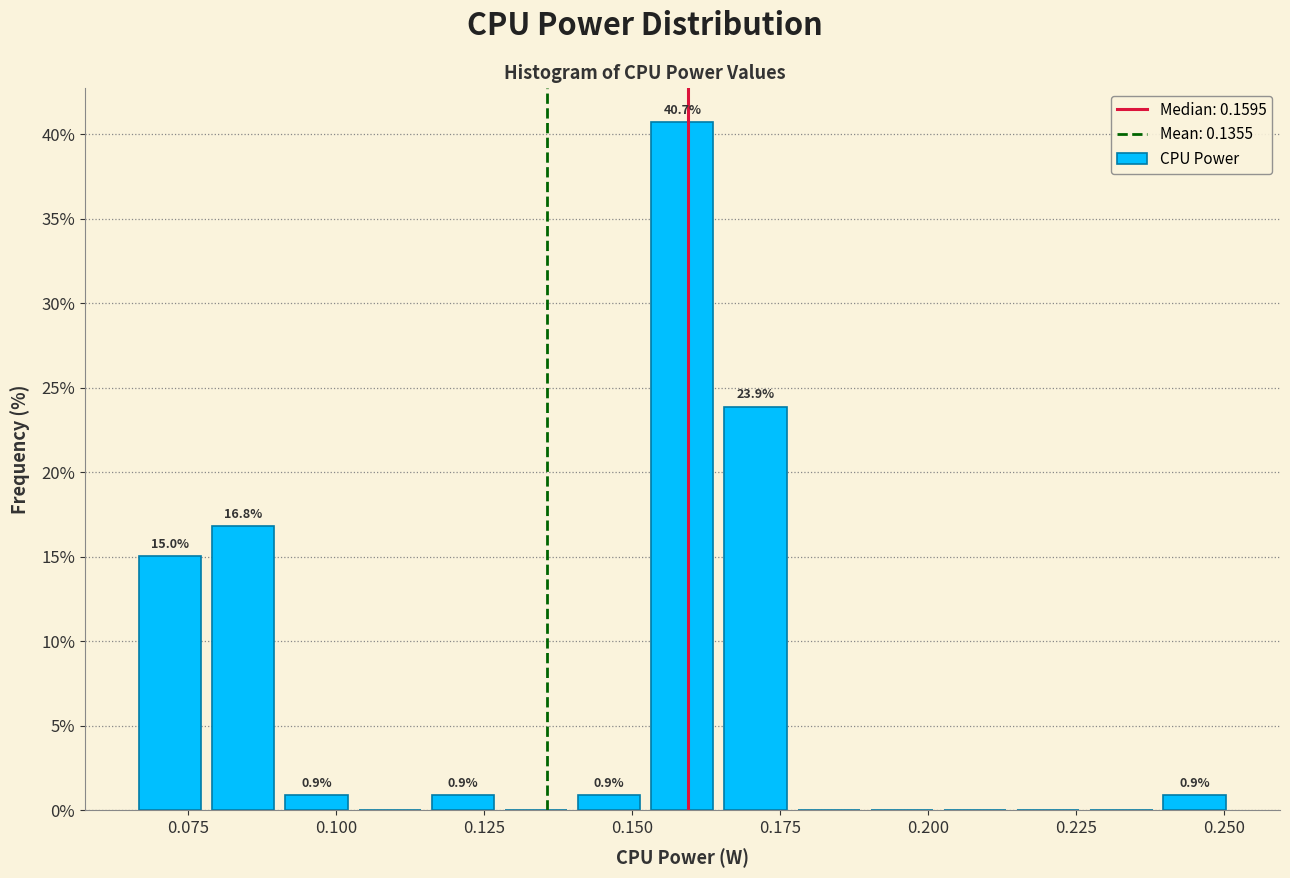

Around what value on the x-axis is the tallest bar? Give the approximate position of its centre, as read against the axis.

0.160